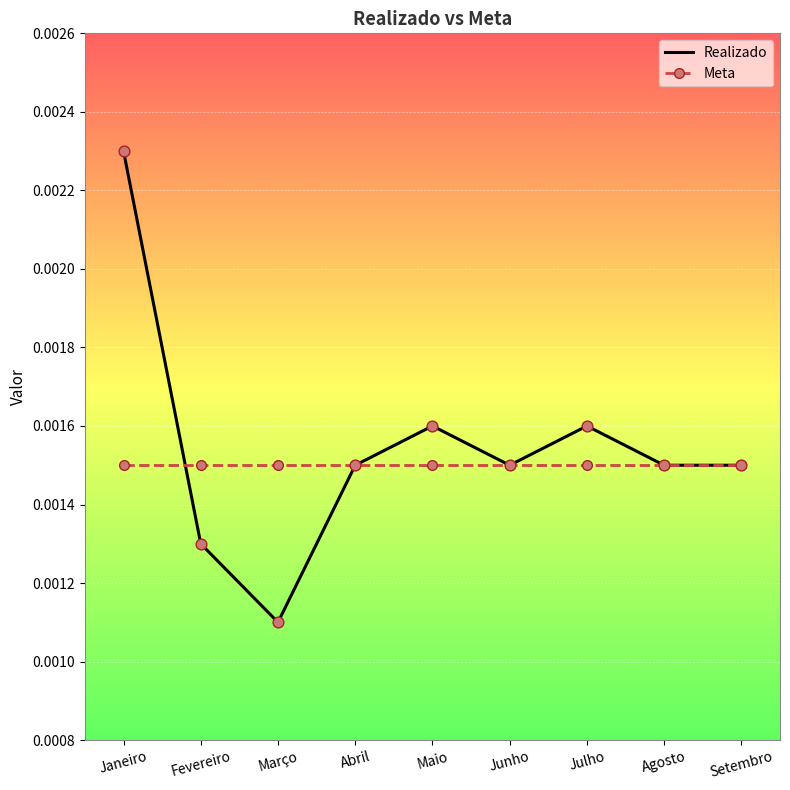

What are all the series names shown in the legend?

Realizado, Meta